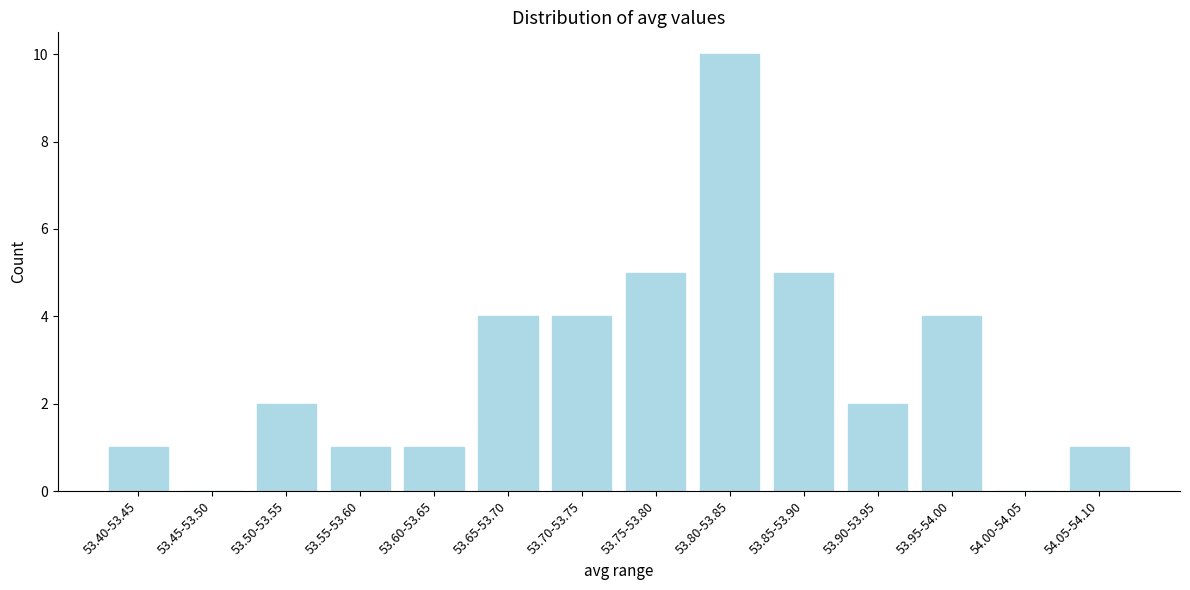

The chart shows a value of 5 at 53.85-53.90. True or false?

True